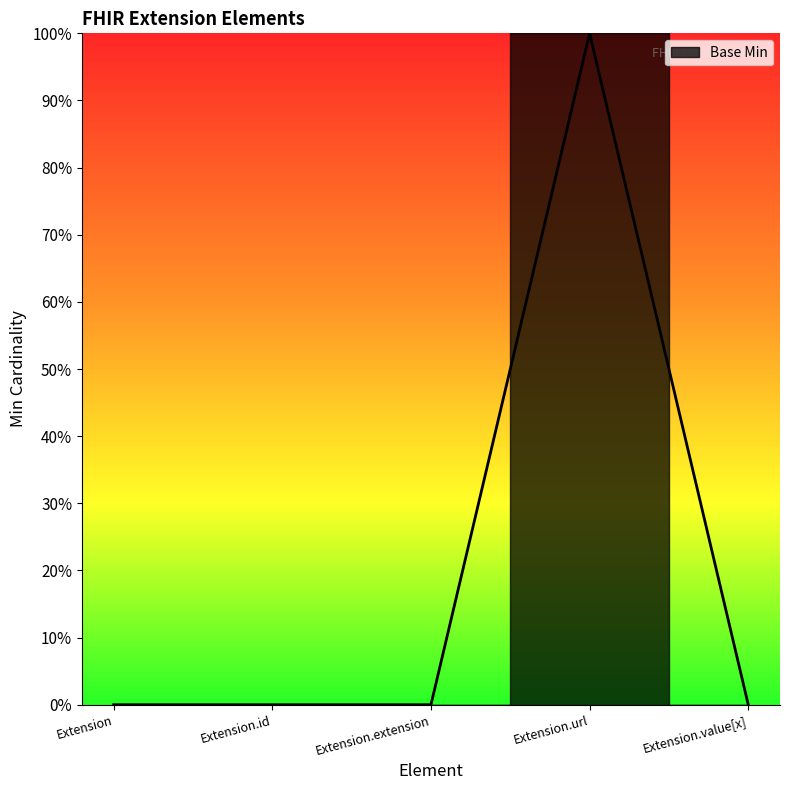

Does the chart display data point markers on the line(s)?

No